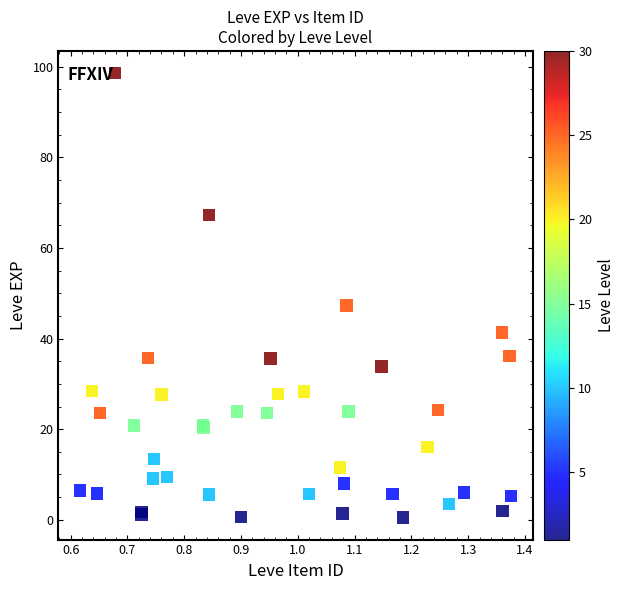

What Y value in the scatter plot is closest to 49?

47.3